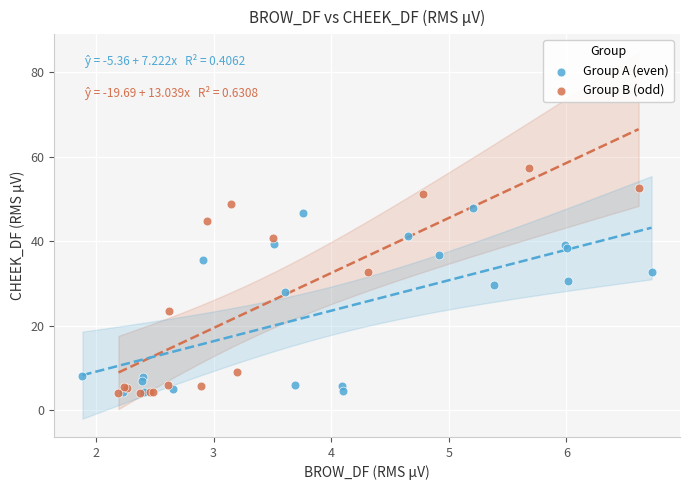

Which series contains the highest Y value?

Group B (odd)